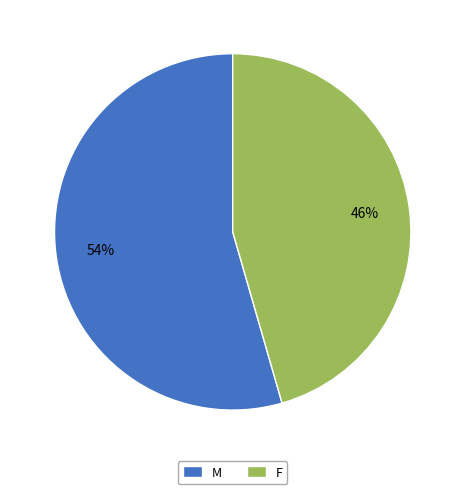

Is it true that F is 46% of the pie?

True